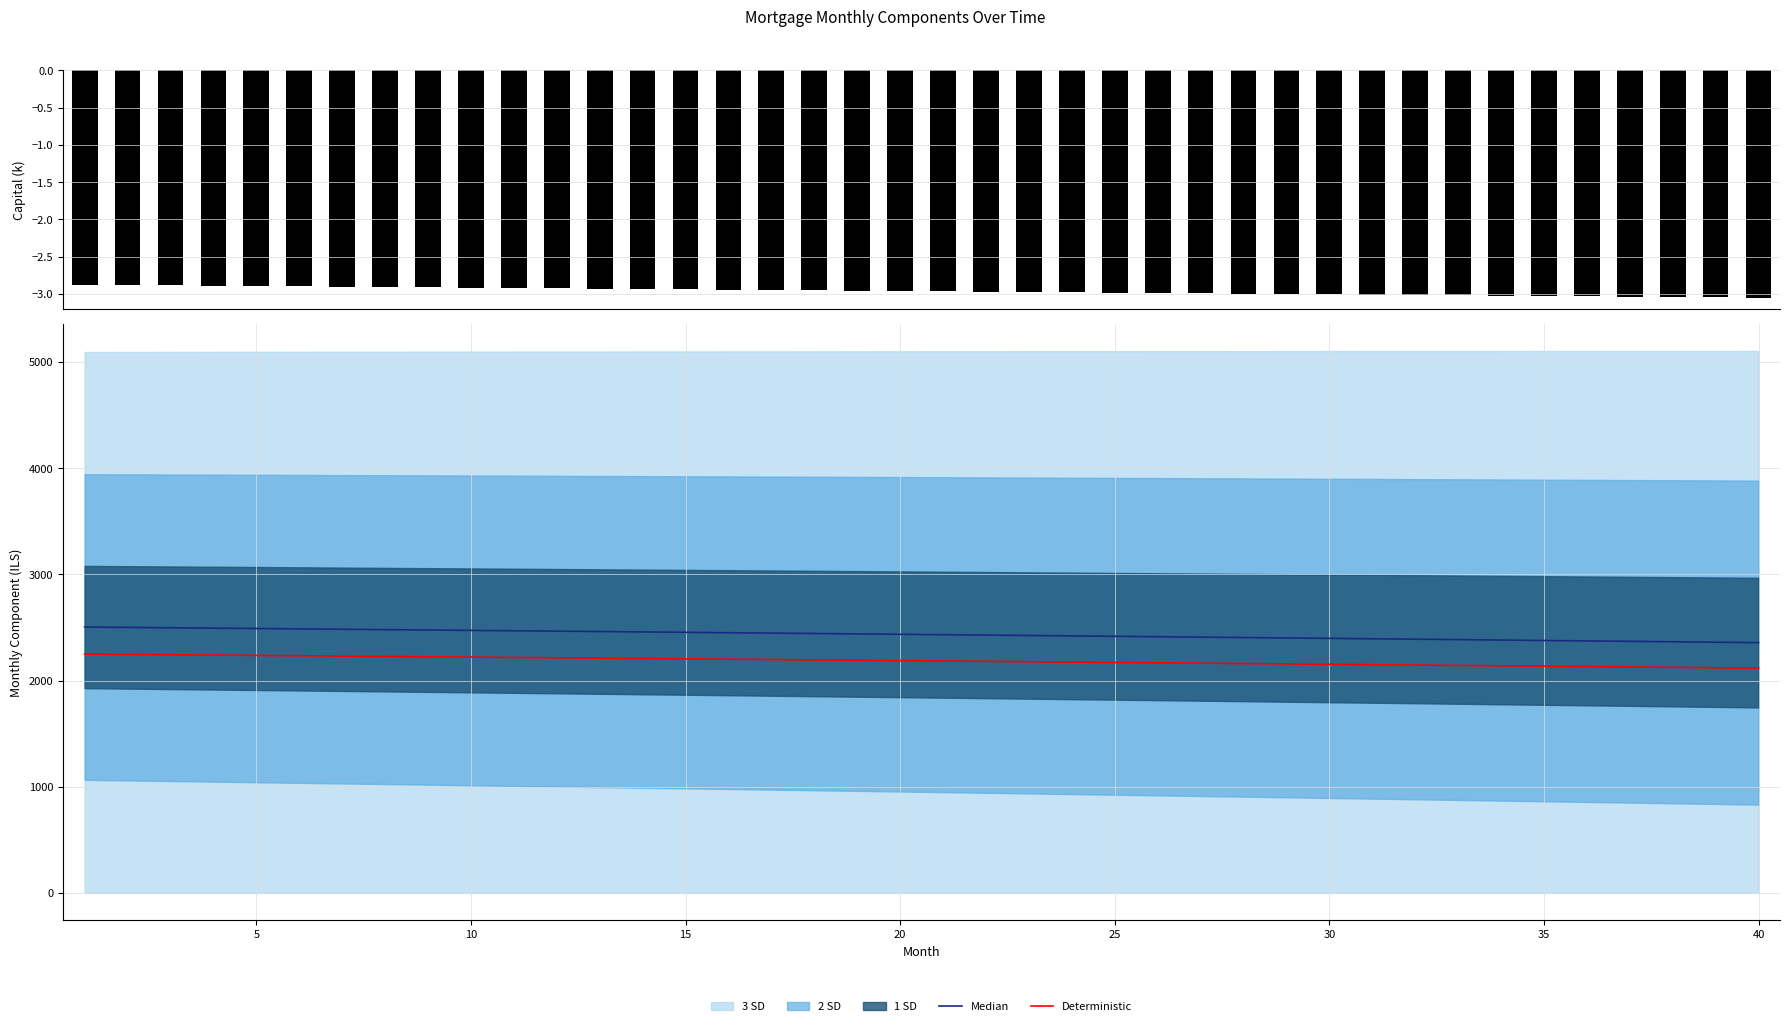

True or false: capital has a value of -0.7 at 40.

False